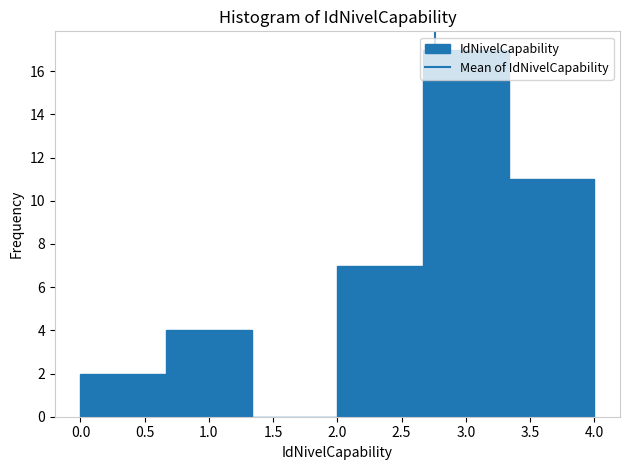

How tall is the bar that spans 0.65 to 1.35 on the x-axis? Neither the bar edges nor the heights are printed on the chart, so give them approximately, as read against the axes.

4